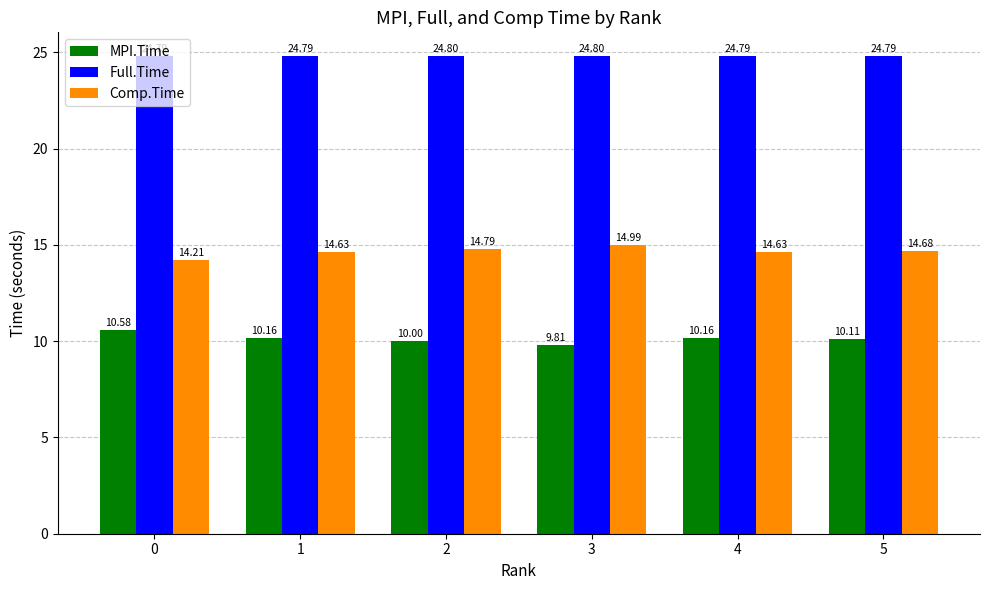

How many categories are shown in the chart?

6